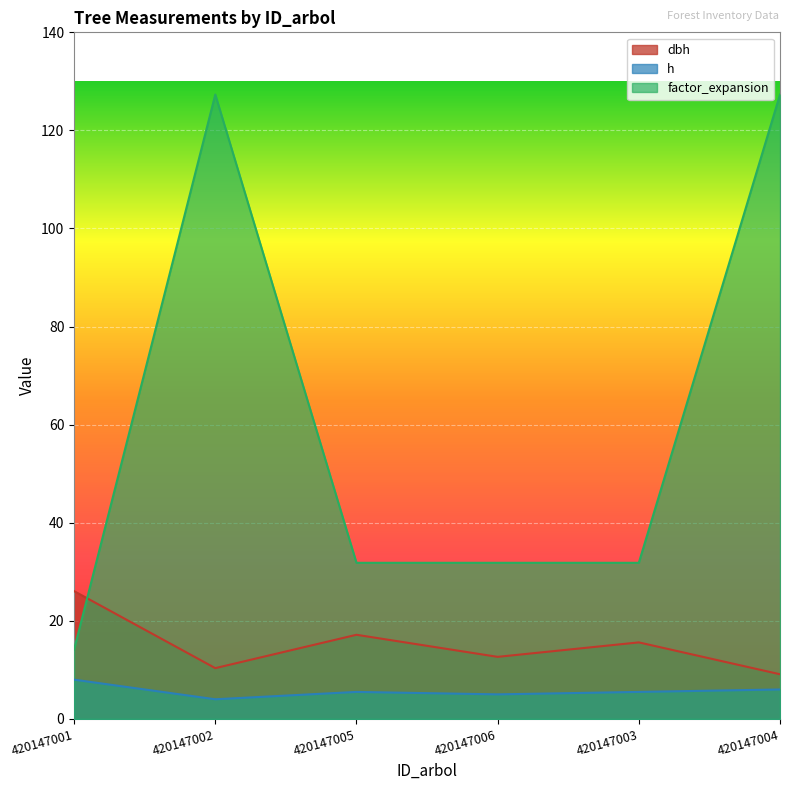

Reading right to left, list all the values displayed in this chart.

dbh: 9.1	15.6	12.7	17.1	10.3	26.1
h: 6.0	5.5	5.0	5.5	4.0	8.0
factor_expansion: 127.3	31.8	31.8	31.8	127.3	14.2